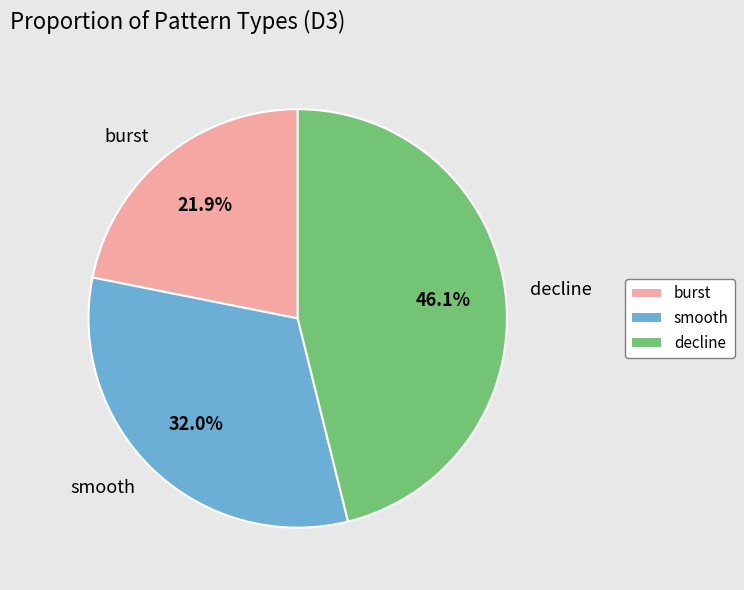

Count the number of slices in the pie.

3